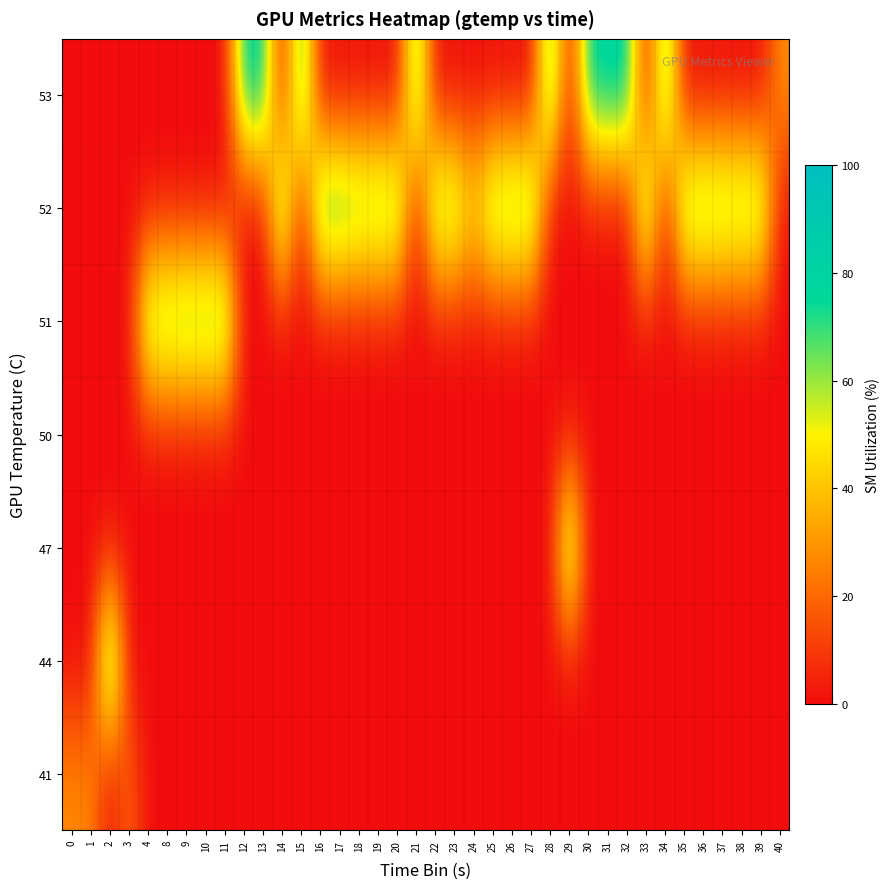

What is the total value across all series at 3?

20